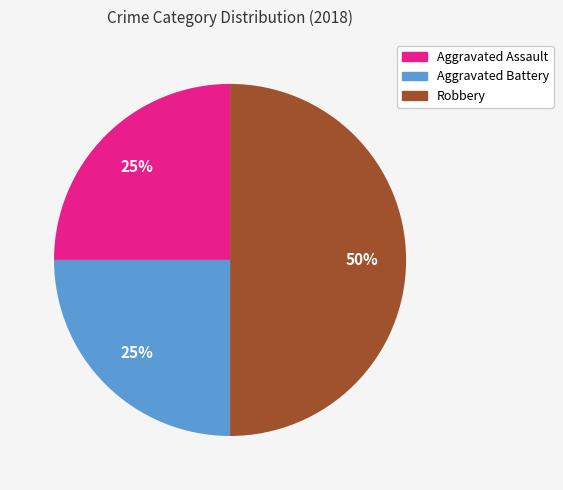

To the nearest percent, what is the difference between the Aggravated Battery and Robbery slice percentages?

25%